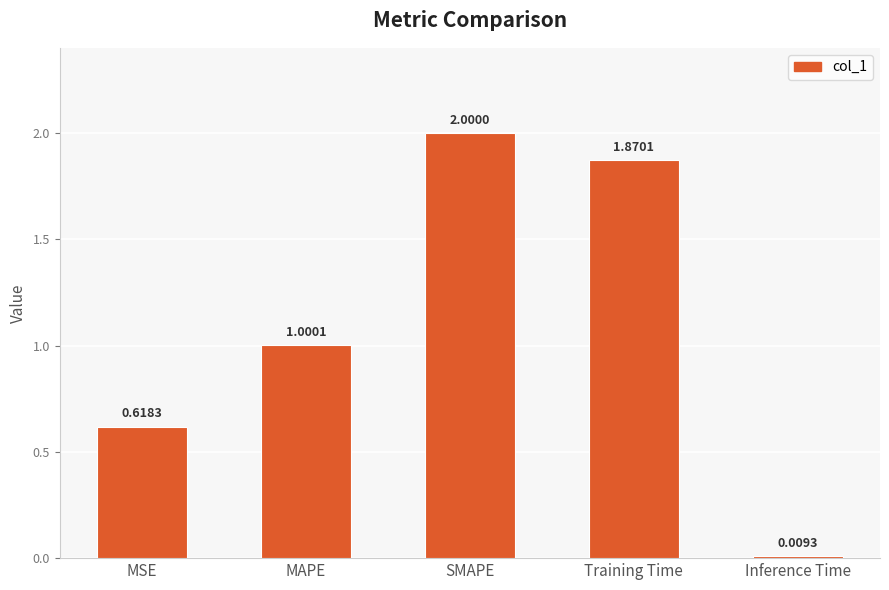

List the labels in order of value, largest first.

SMAPE, Training Time, MAPE, MSE, Inference Time